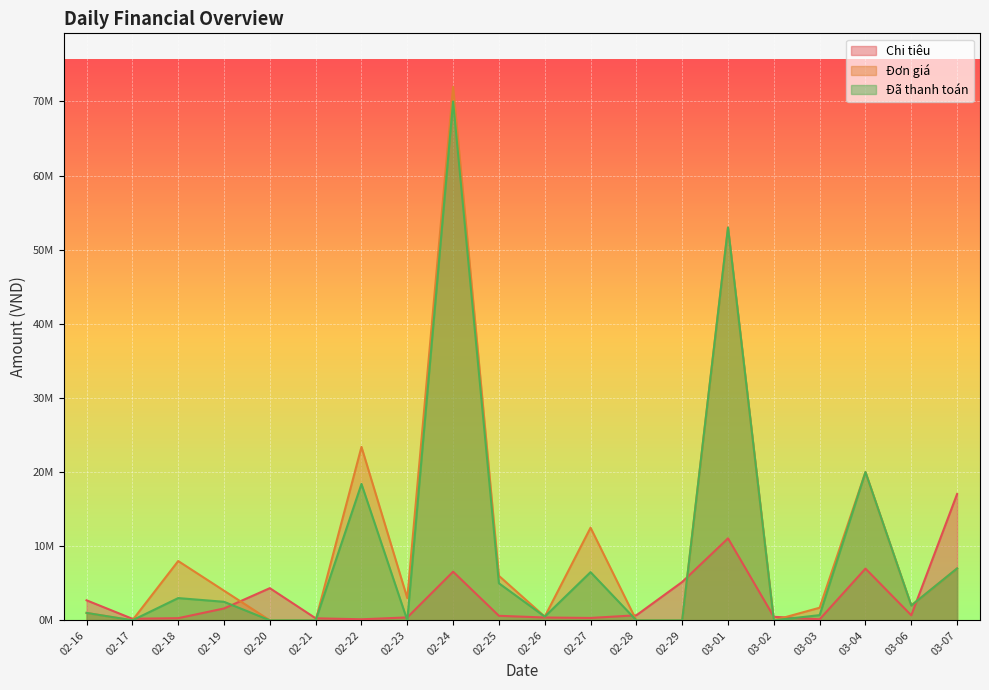

What is the average value of the Chi tiêu series?

3002600